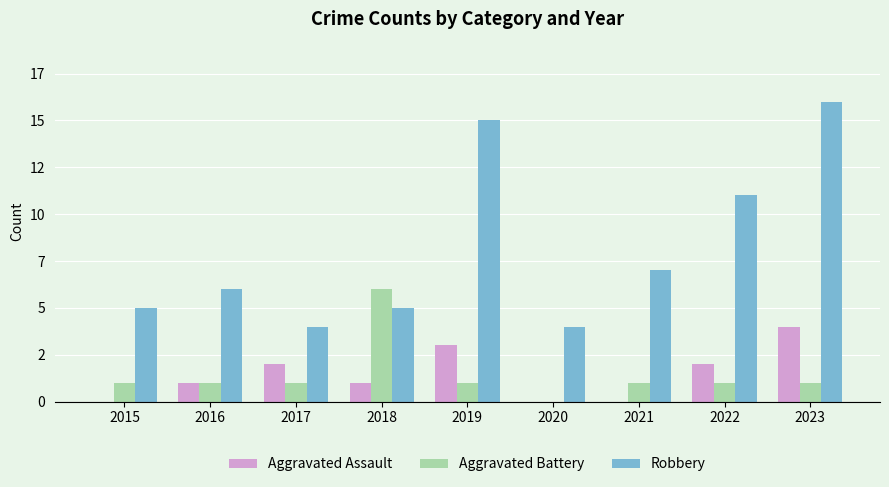

Does the chart contain stacked bars?

No